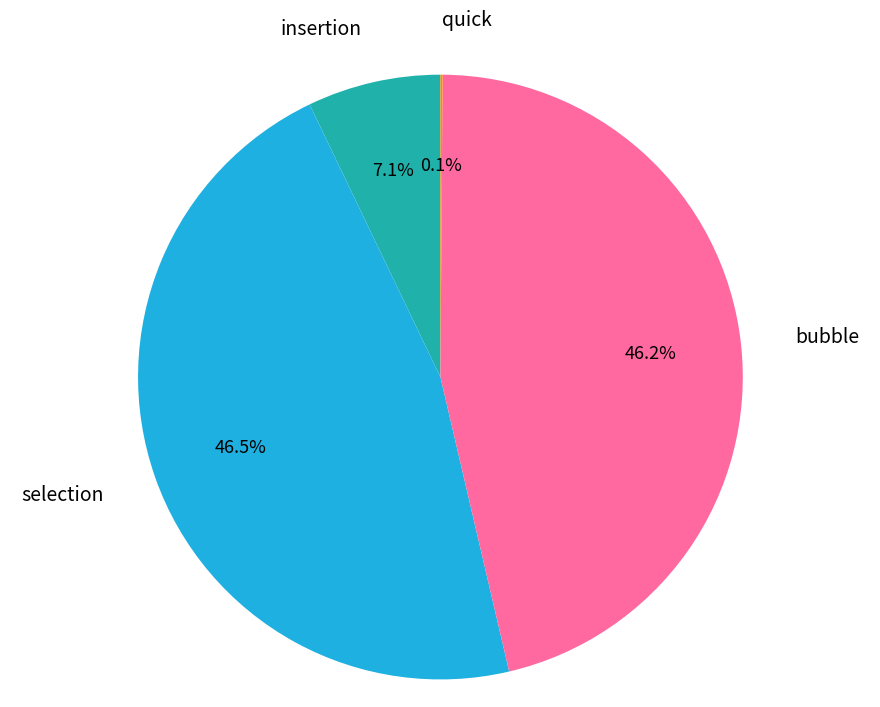

What percentage do bubble and selection together represent?

92.8%